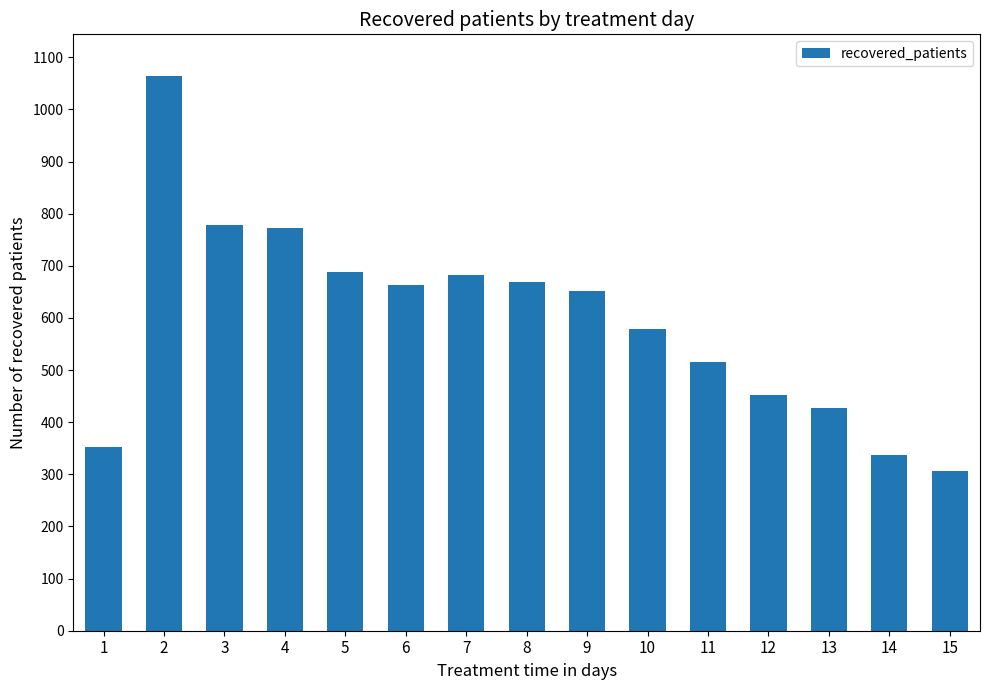

What is the change in value from 6 to 7?

+19